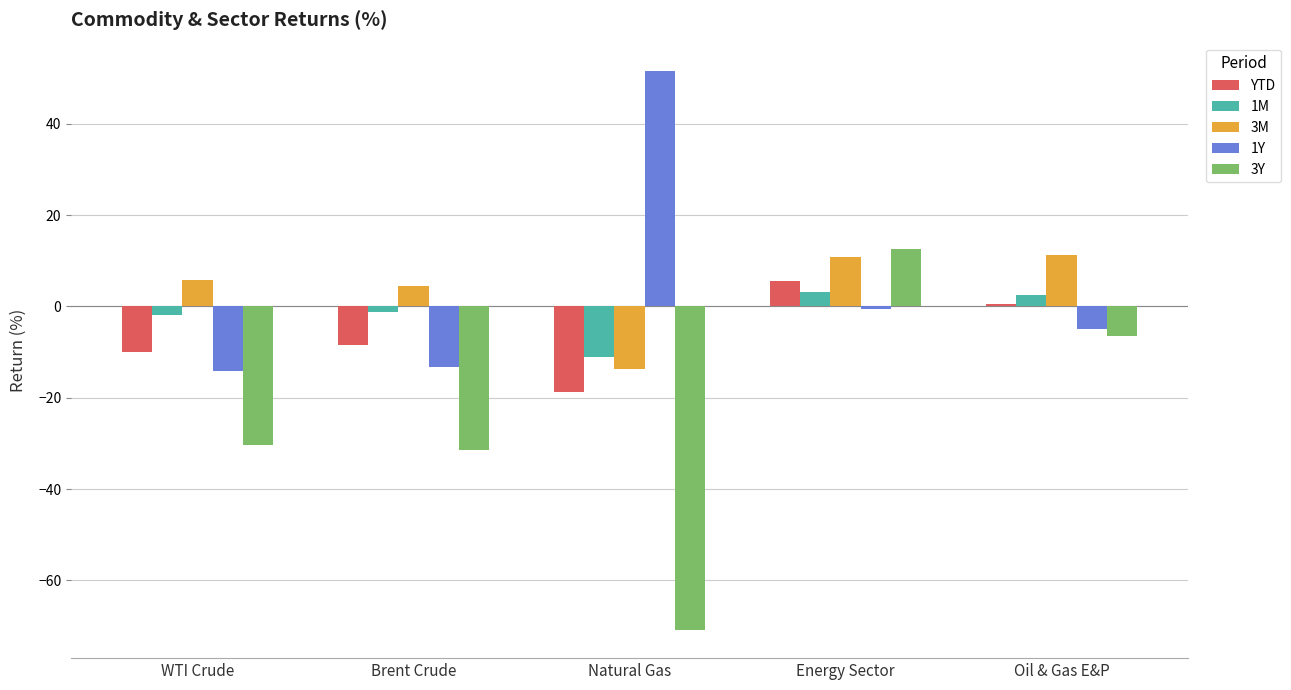

How many bars are there in total?

25